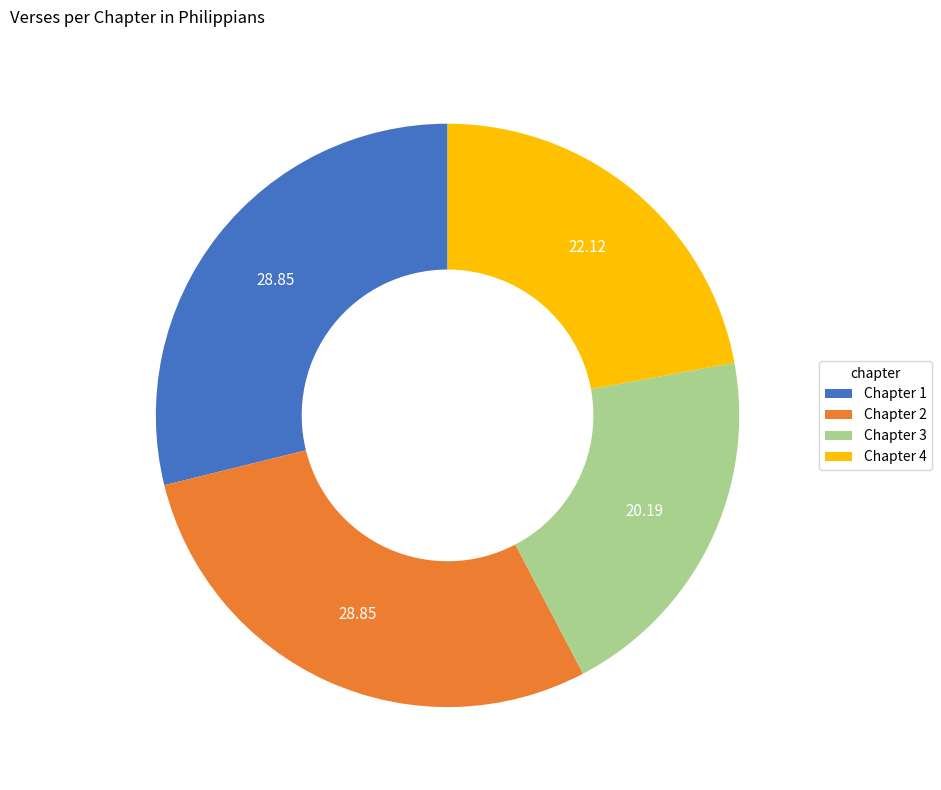

Approximately how many times larger is the value at Chapter 1 compared to Chapter 3?

1.4